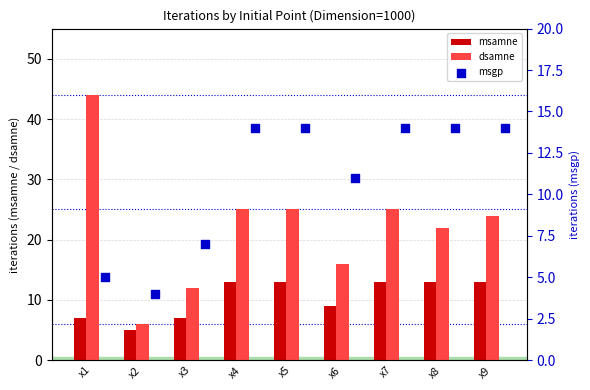

Which series has the largest Y range (max minus min)?

dsamne